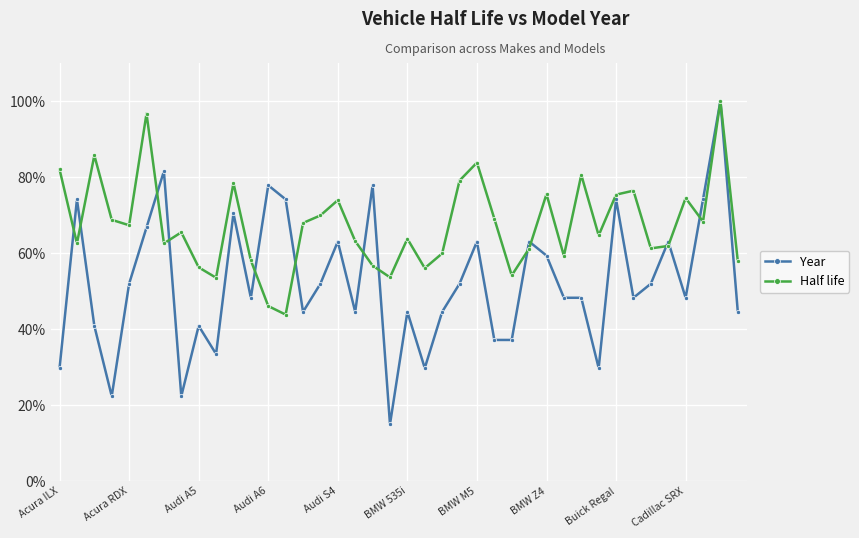

List the series in order of their overall mean, highest first.

Half life, Year